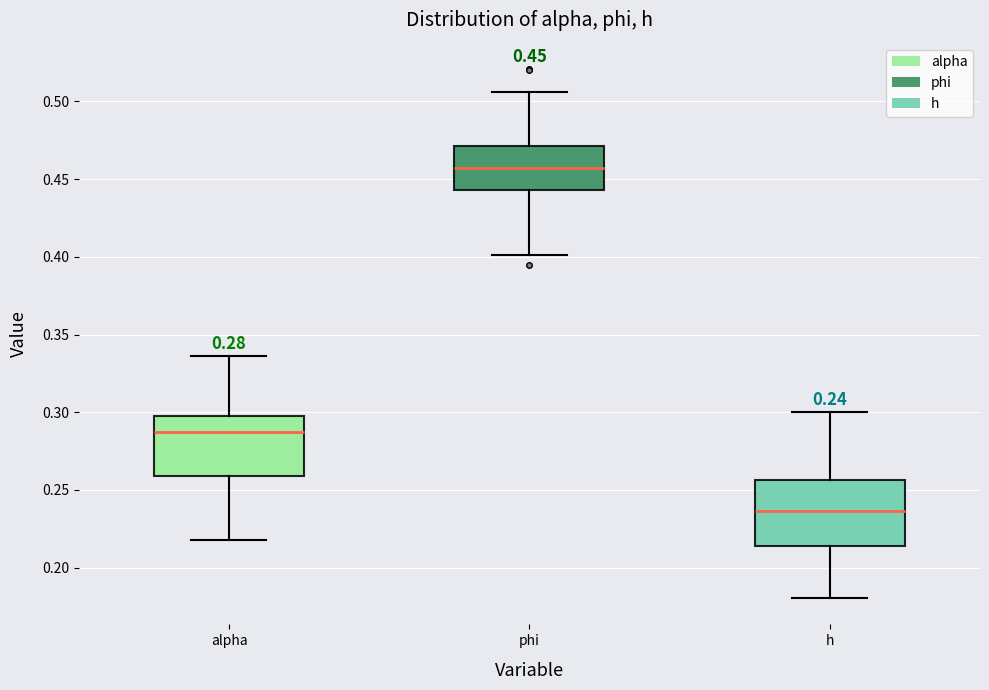

Which box's median line is the highest?

phi